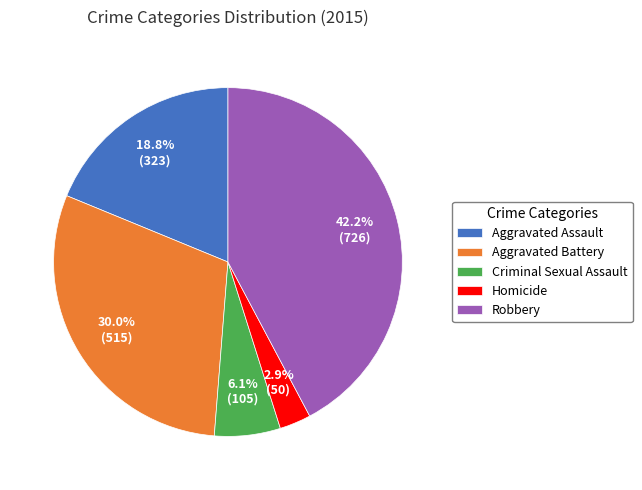

The Homicide slice represents 9% of the pie. True or false?

False